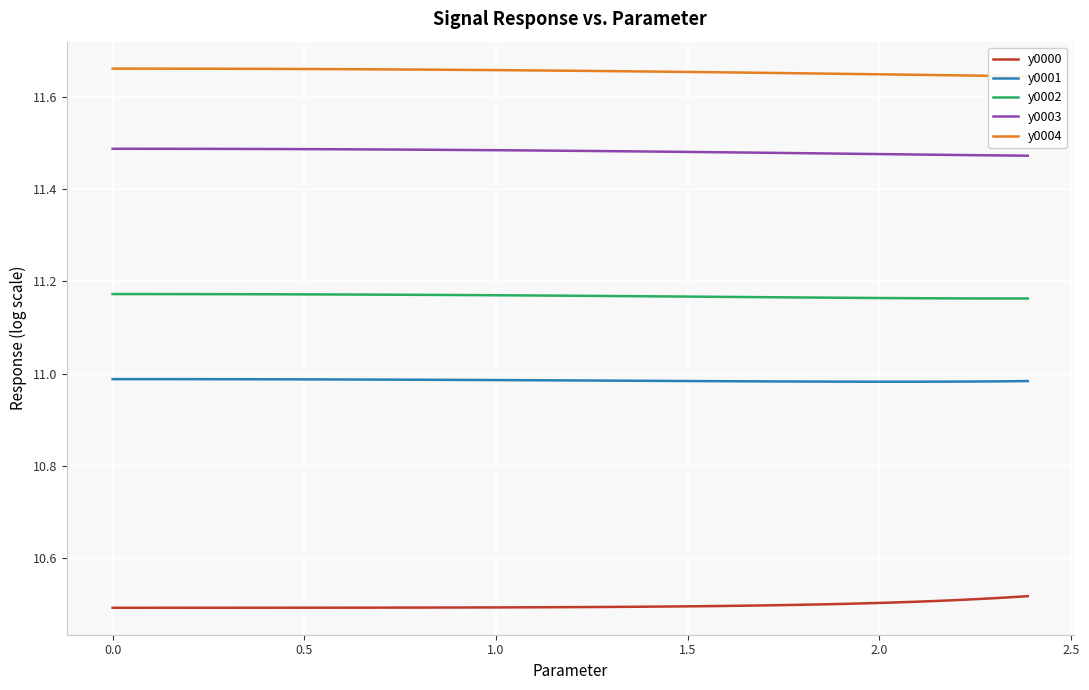

True or false: y0003 and y0002 intersect in this chart.

False